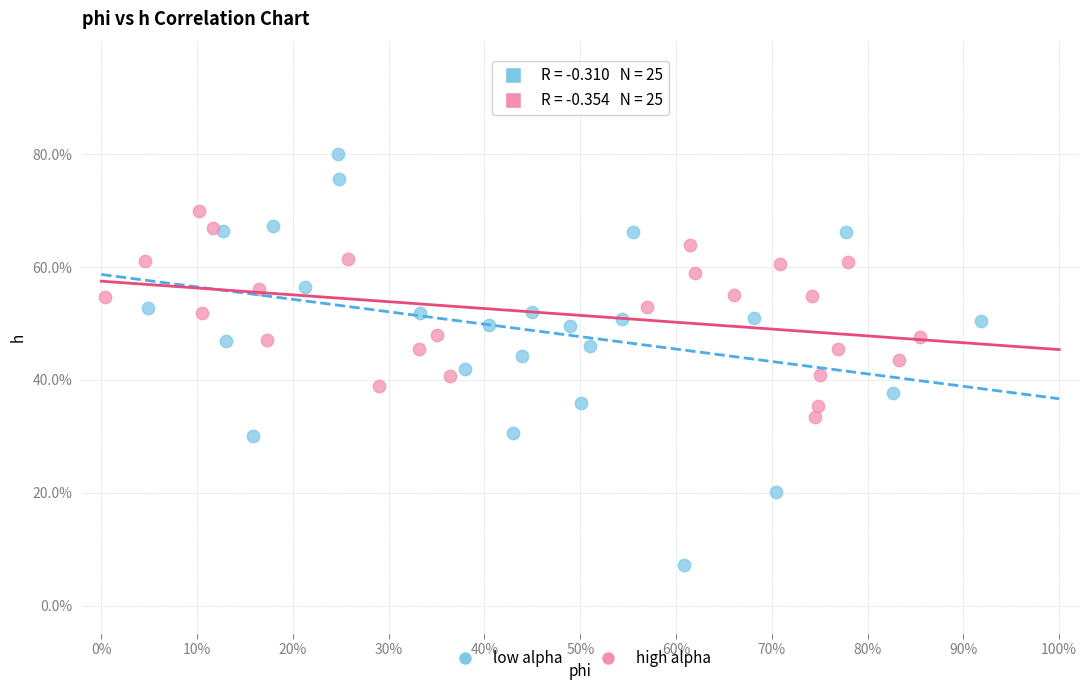

Which series contains the highest Y value?

low alpha